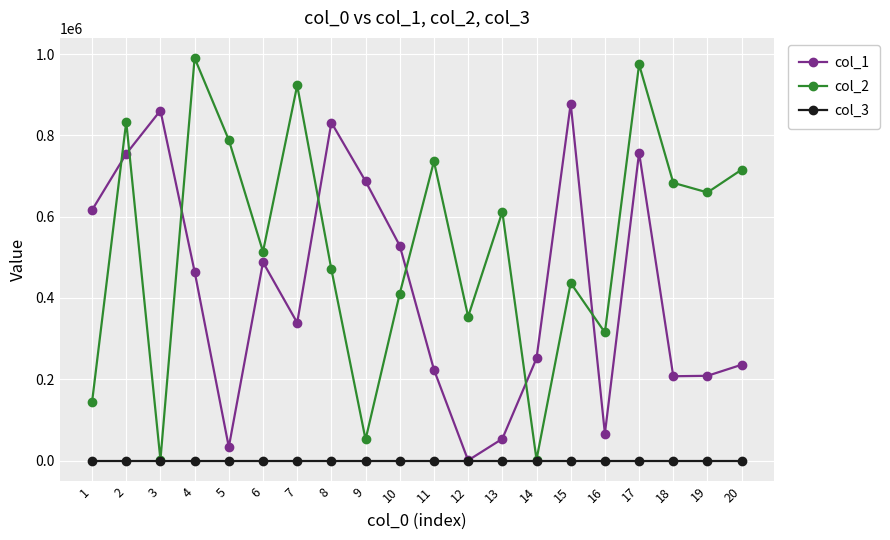

True or false: col_1 and col_2 intersect in this chart.

True